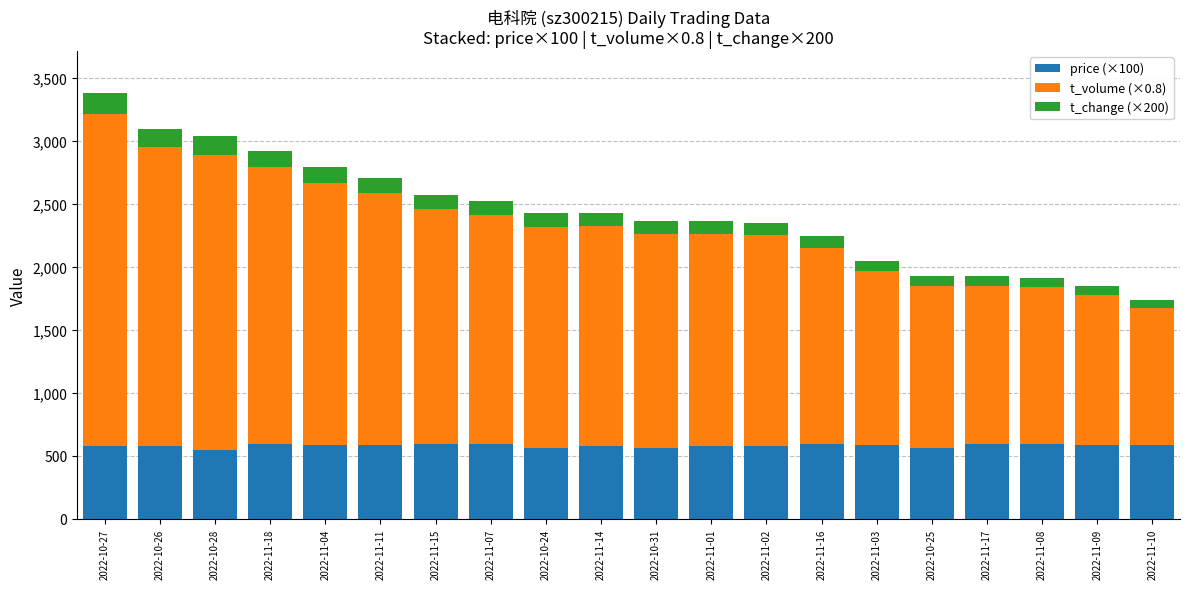

Does the chart contain stacked bars?

Yes